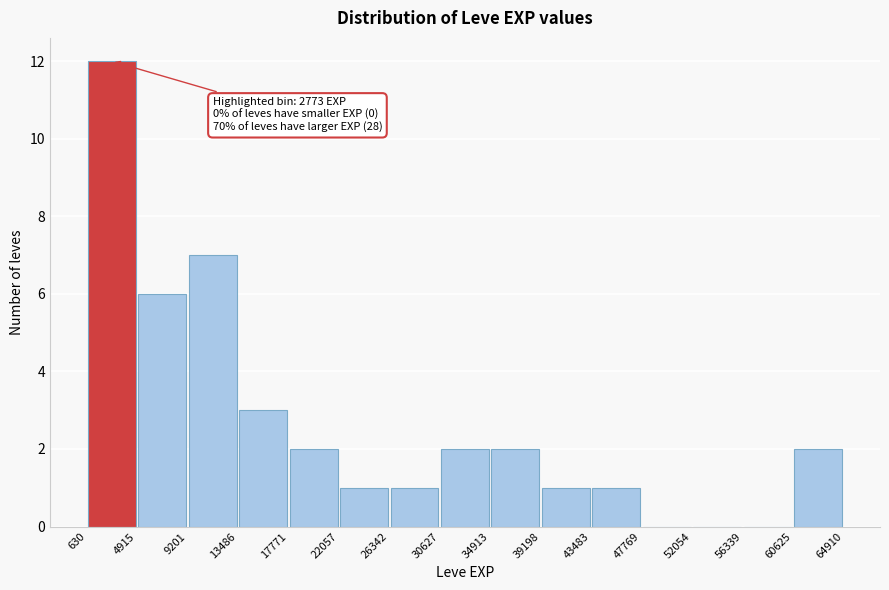

Over which range of the x-axis is the bar tallest?

630 to 4915